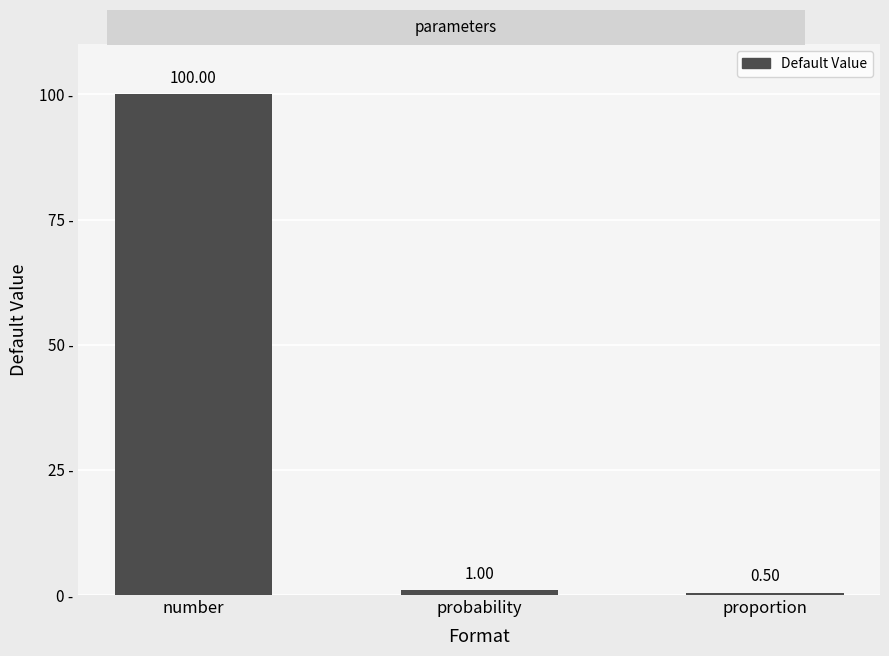

What position from the left is probability?

2